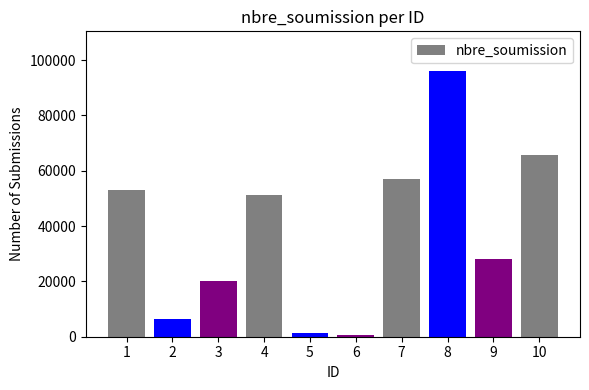

What is the greatest value displayed?

95980